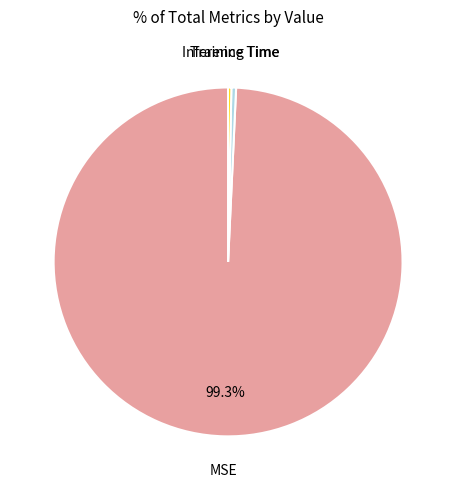

Does any single category account for the majority?

Yes